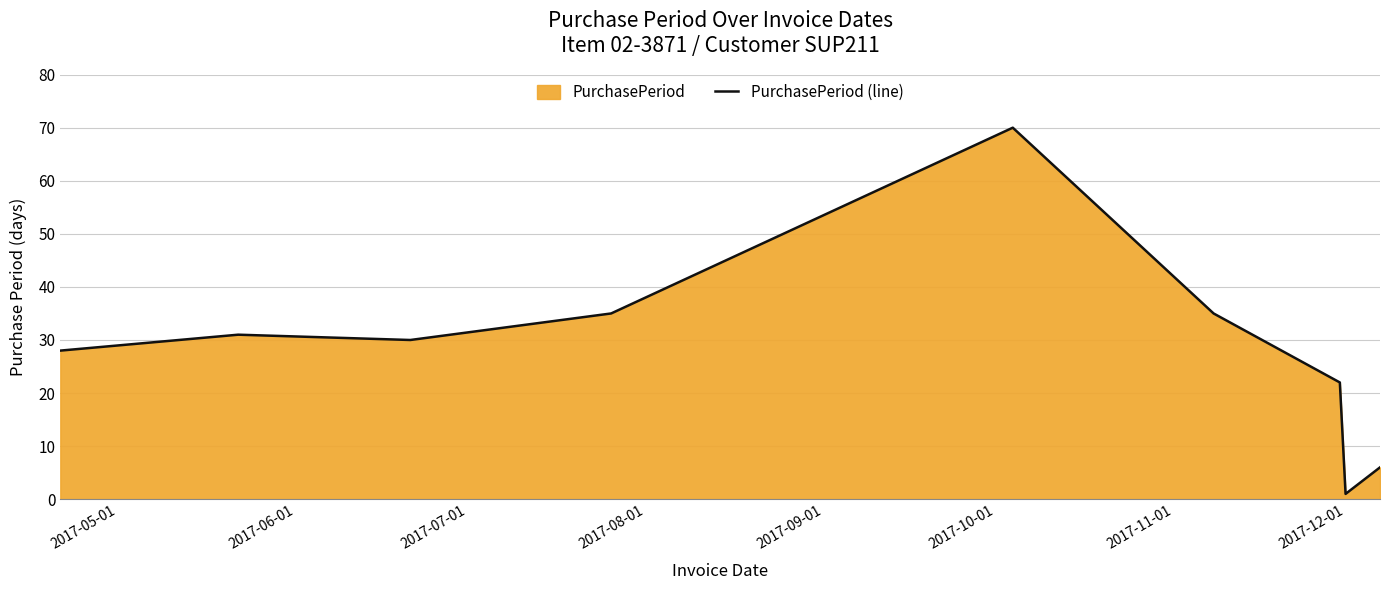

What is the difference between the maximum and minimum values?

69